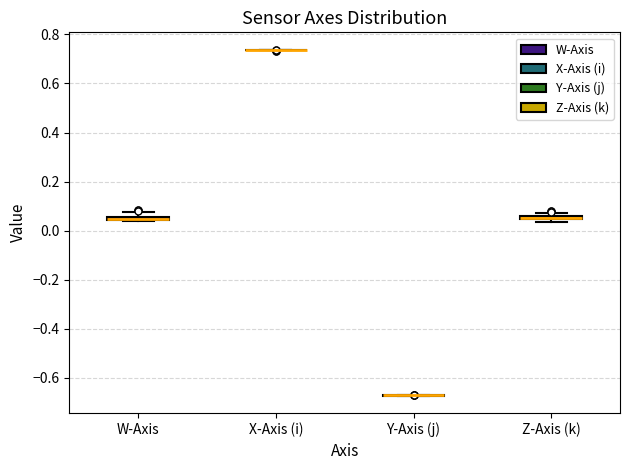

Where is the lower edge of the box for Z-Axis (k) on the y-axis? The values are not printed on the chart, so give them approximately, as read against the axis.

0.04